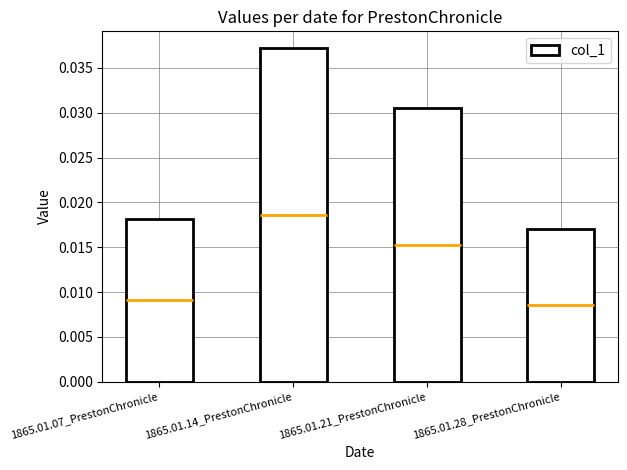

How many categories are shown in the chart?

4